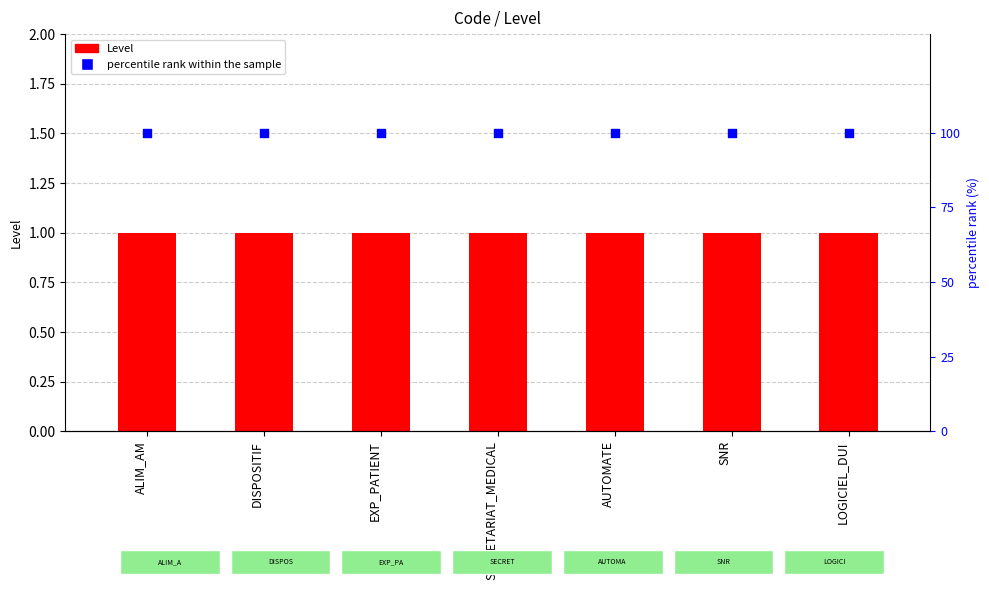

Is the value of percentile rank within the sample at ALIM_AM greater than the value of Level at AUTOMATE?

Yes